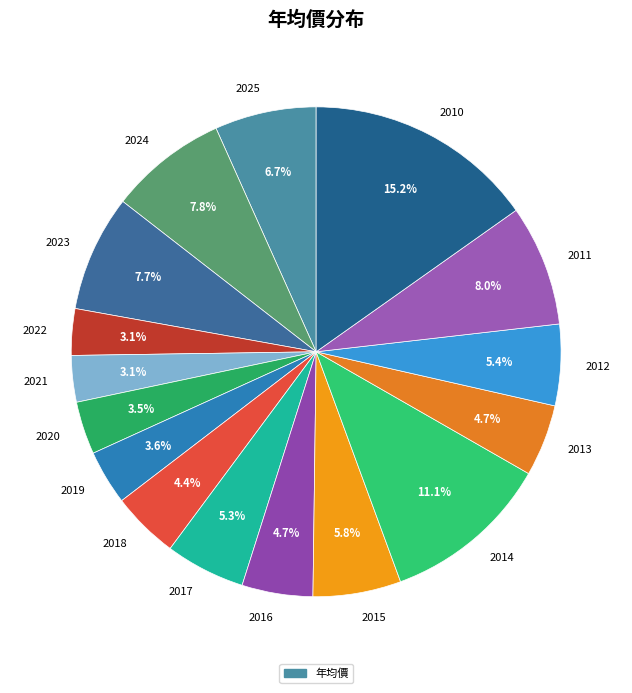

What is the ratio of the value at 2025 to the value at 2022?

2.2